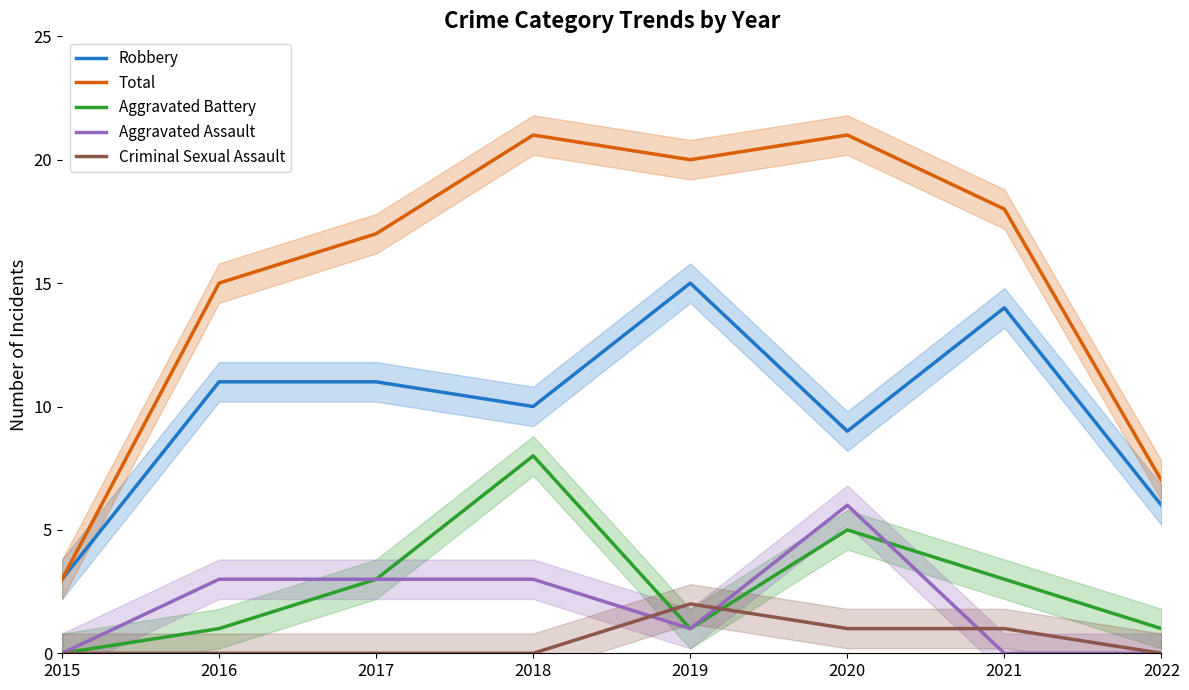

What is the difference between the second highest and second lowest values in the Aggravated Assault series?

3